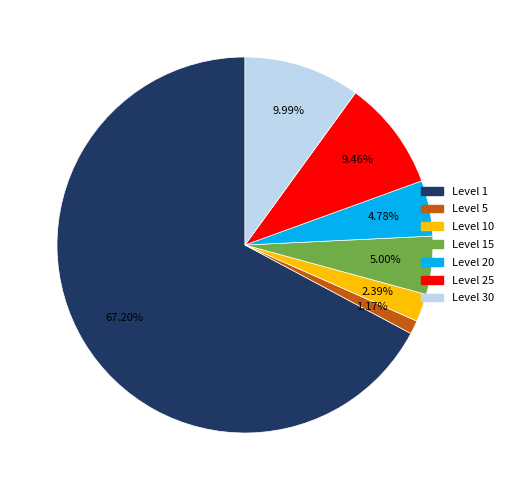

Does any single category account for the majority?

Yes